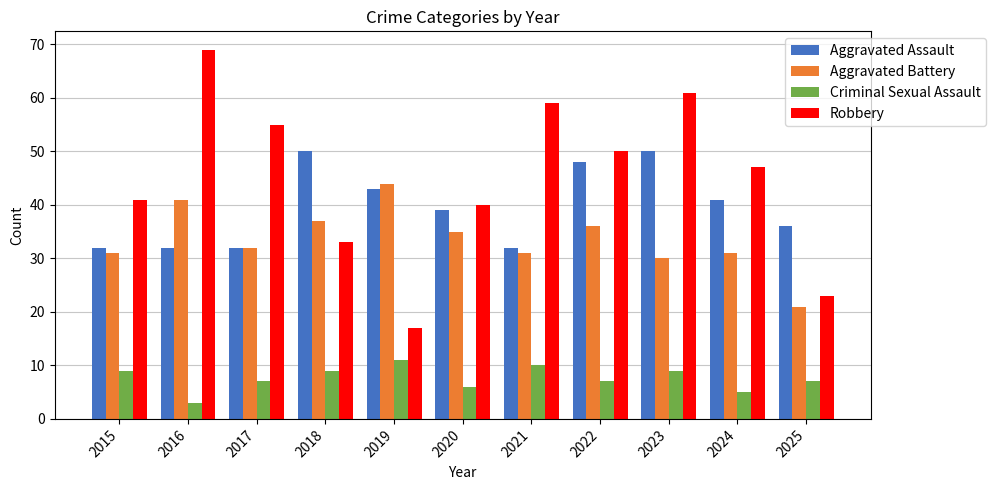

How many data points does each series have?

11